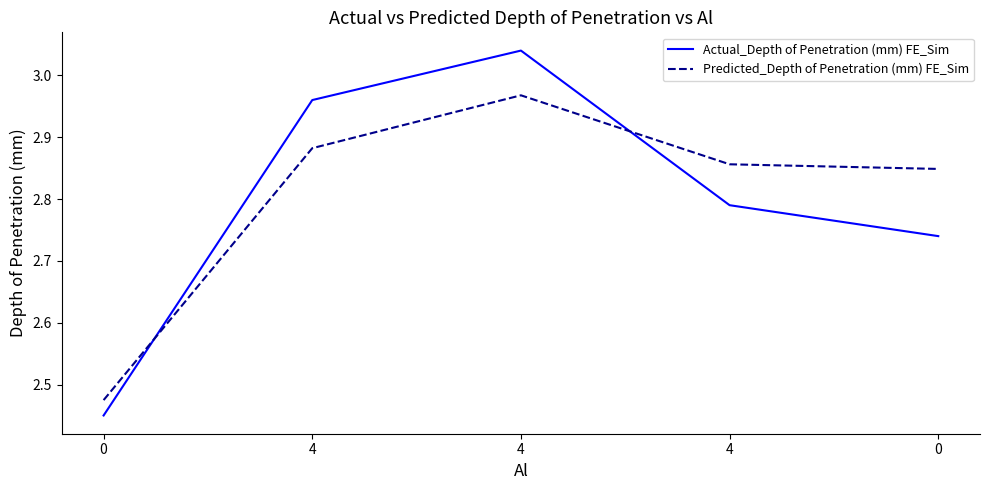

How many lines are shown in the chart?

2